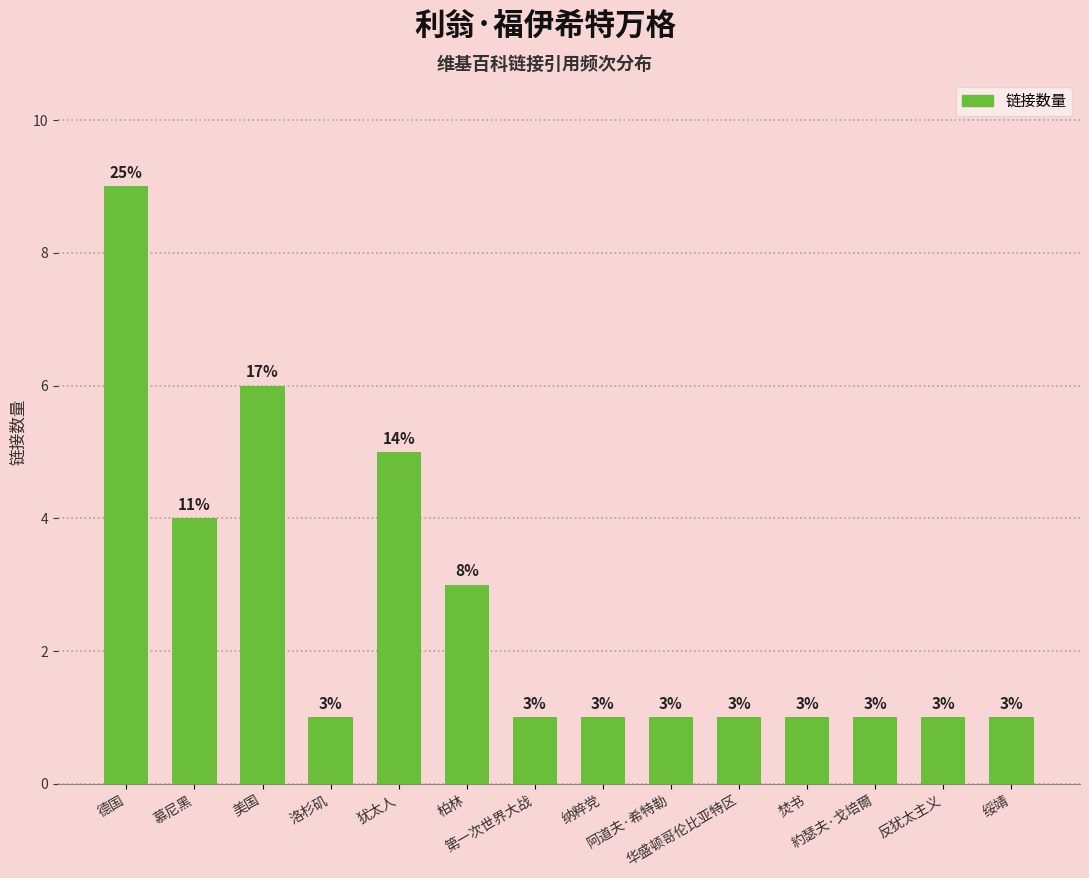

Which has a higher value, 洛杉矶 or 犹太人?

犹太人